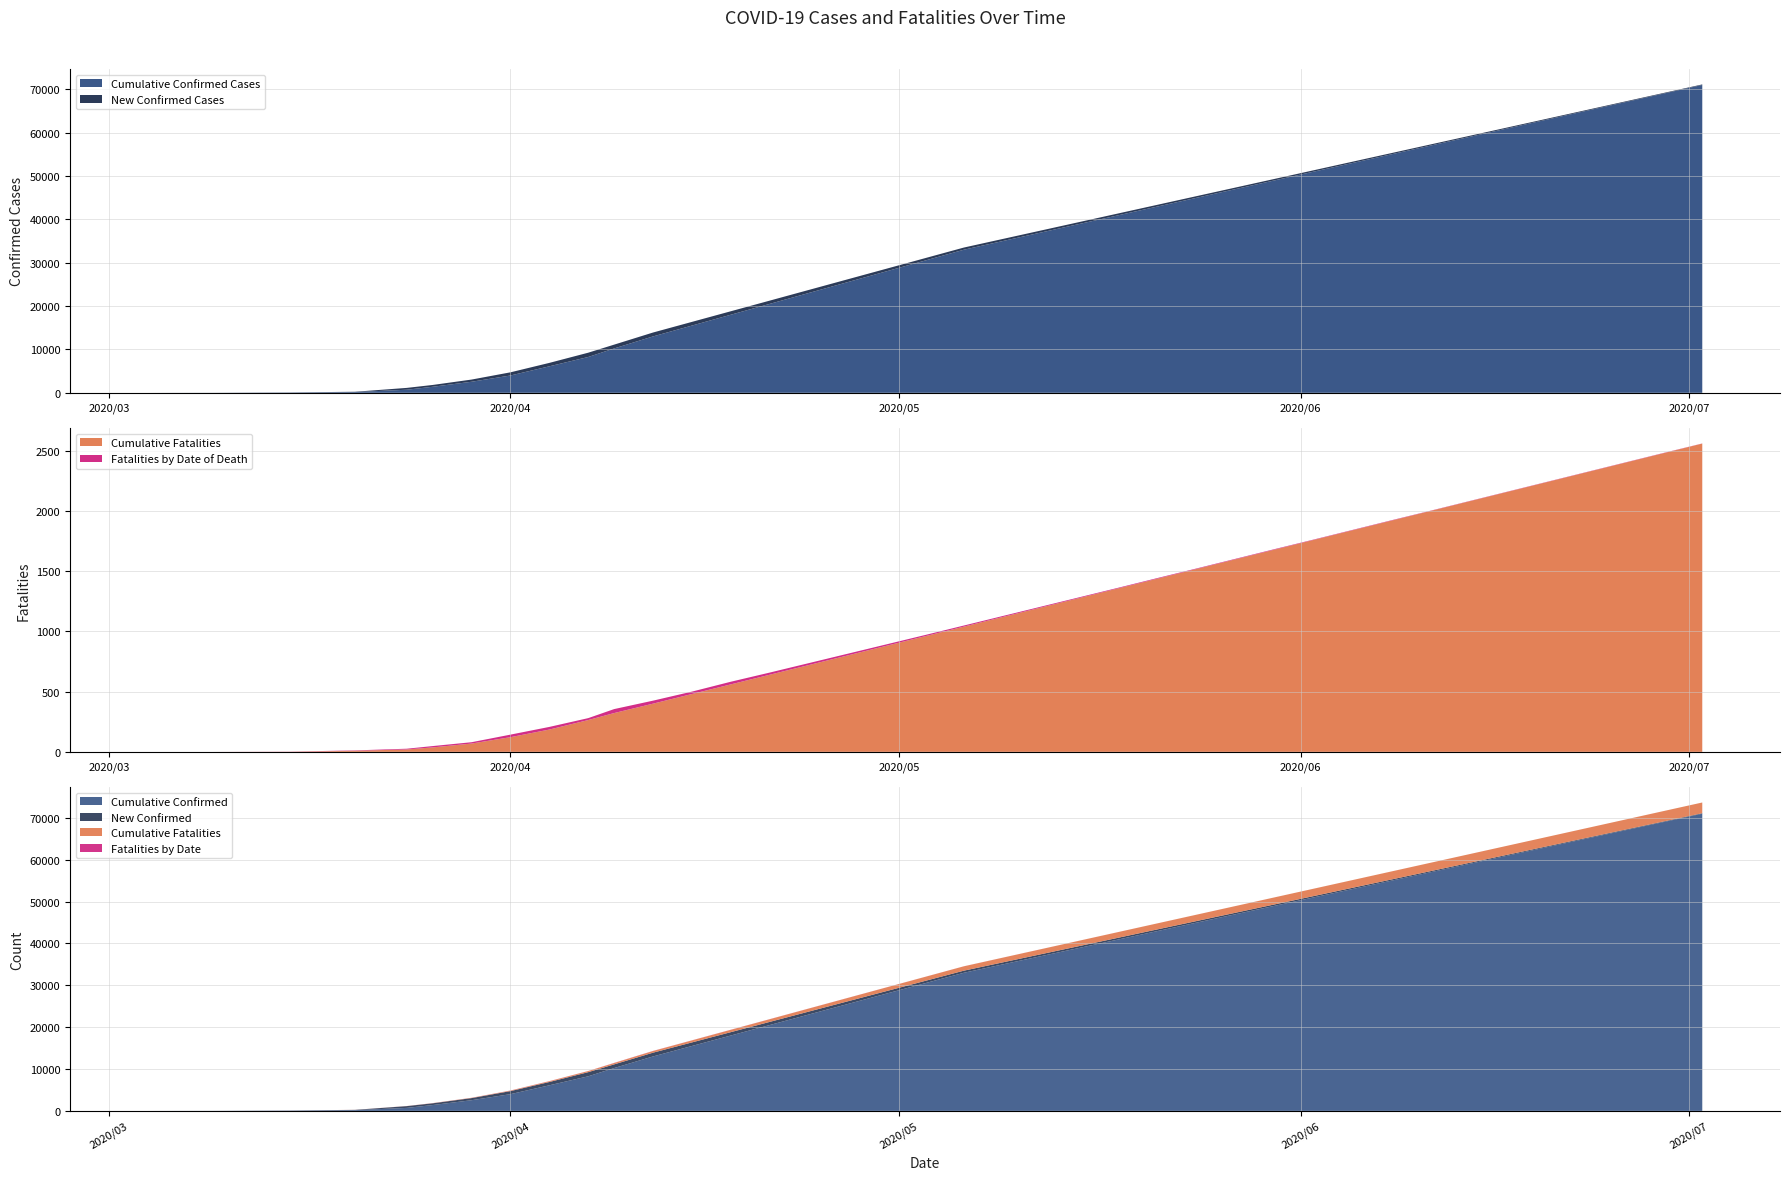

What is the sum of the cumulative_confirmed values at 38 and 29?

120000